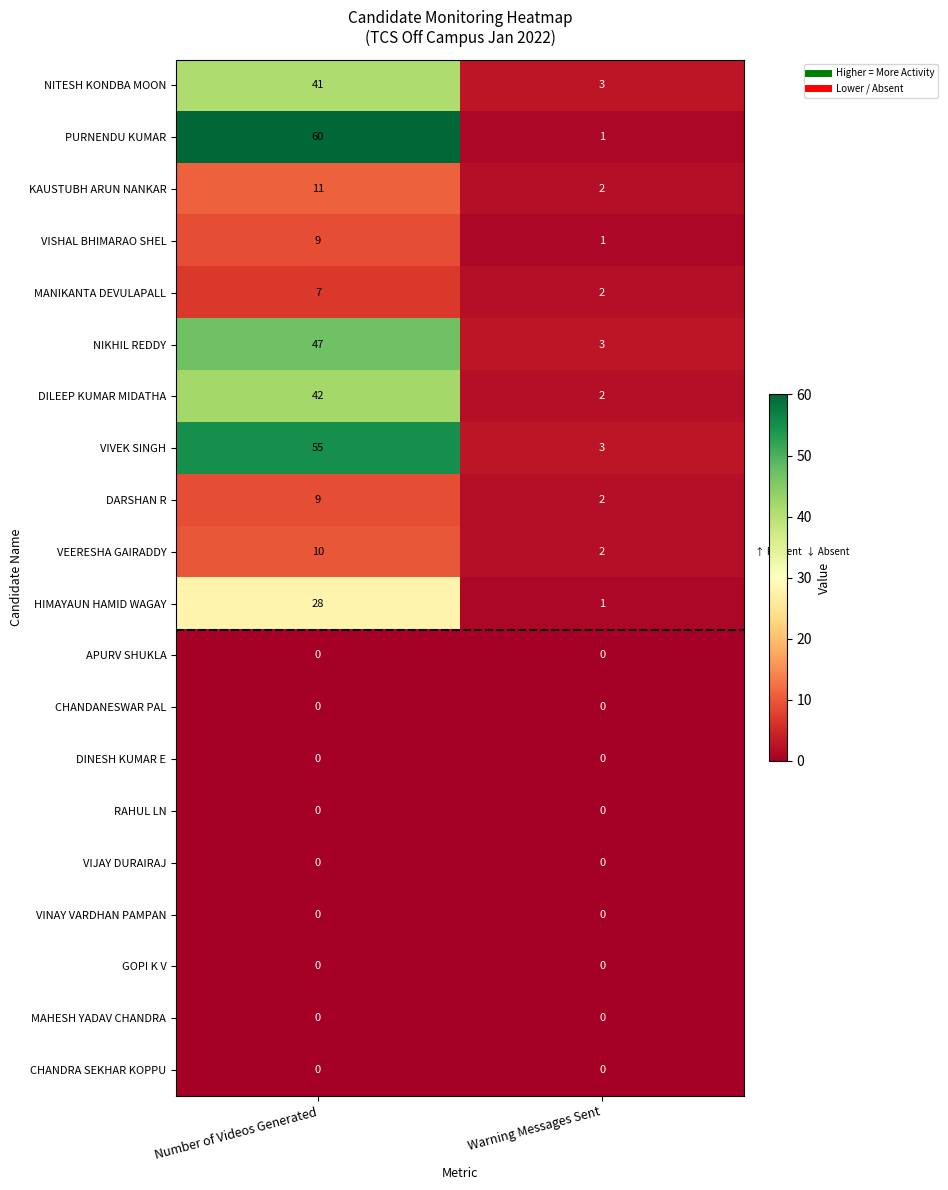

How many series are shown in this chart?

20